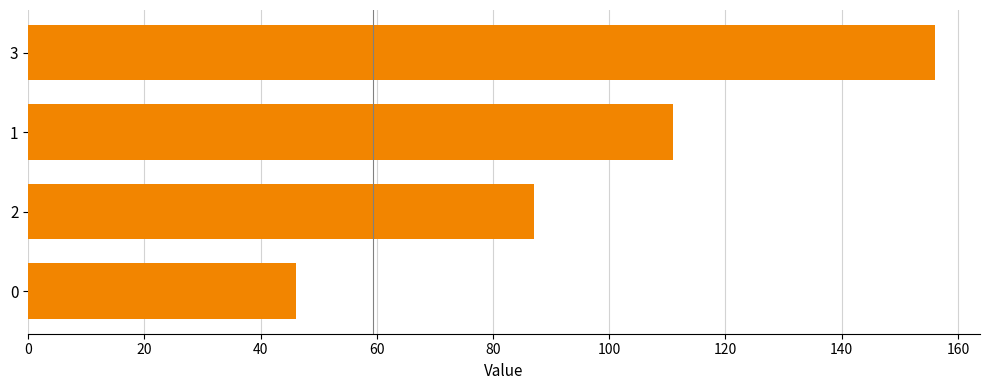

List the labels in order of value, smallest first.

0, 2, 1, 3